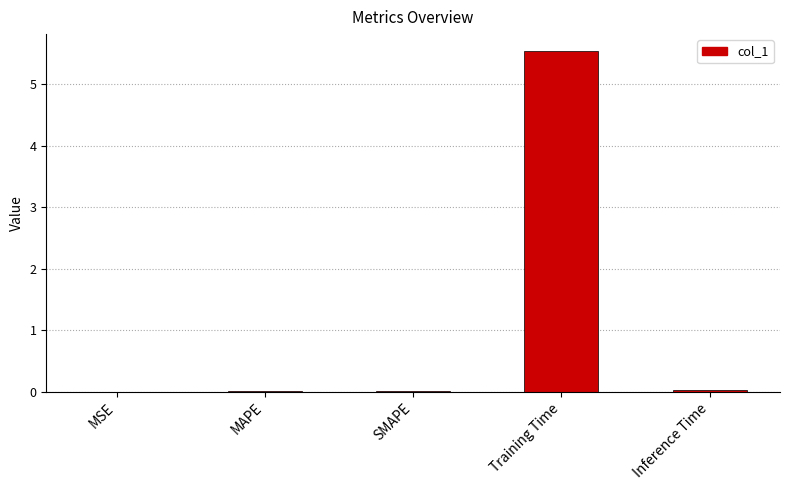

True or false: the data shows 5.5 at Training Time.

True